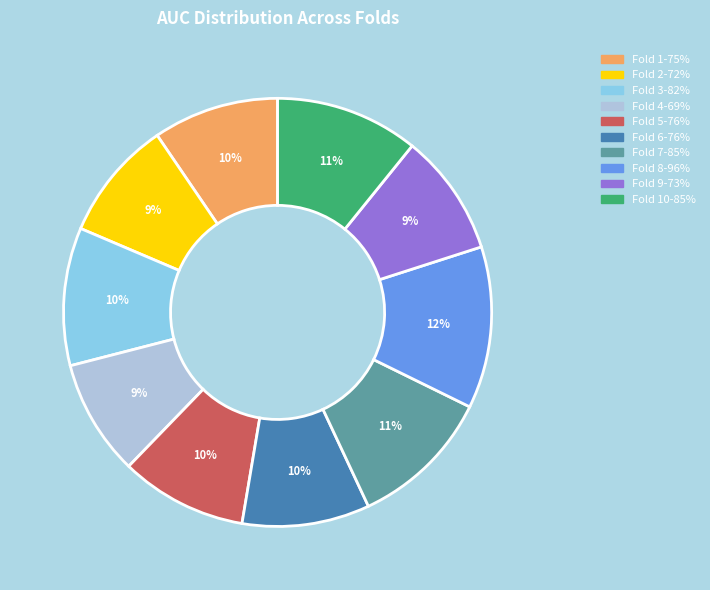

Does any single category account for the majority?

No